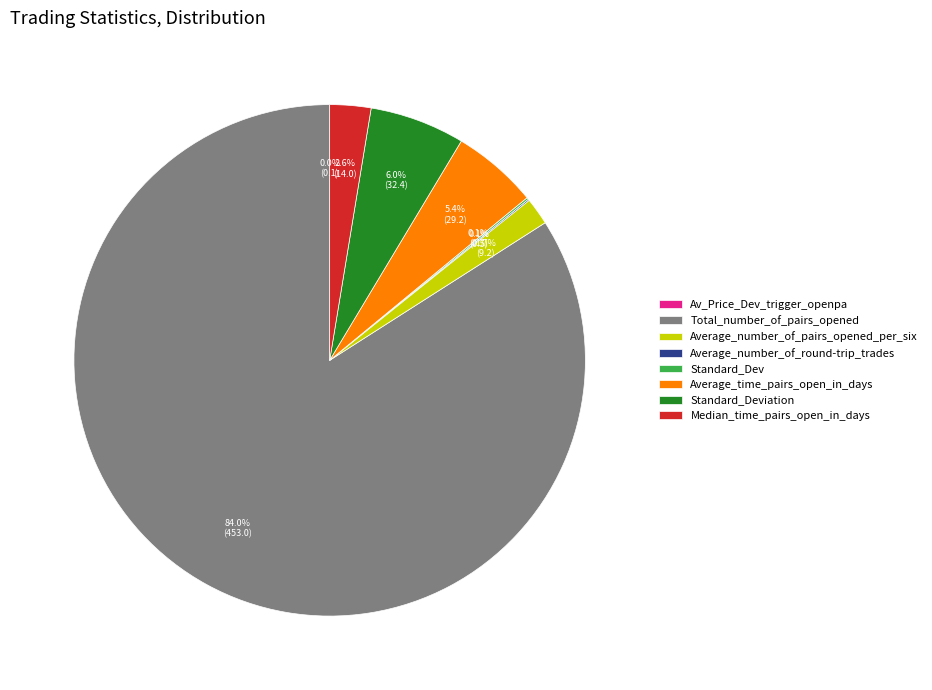

True or false: Total_number_of_pairs_opened accounts for 84% of the total.

True